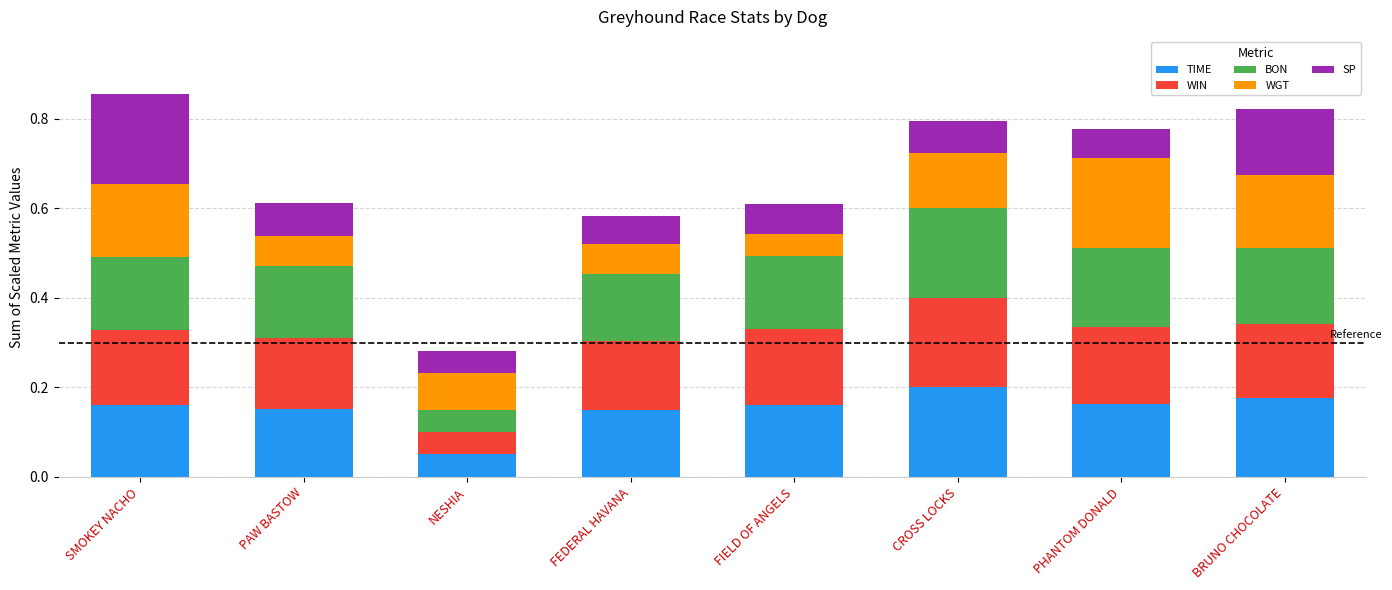

What is the total value across all series at PAW BASTOW?

0.6